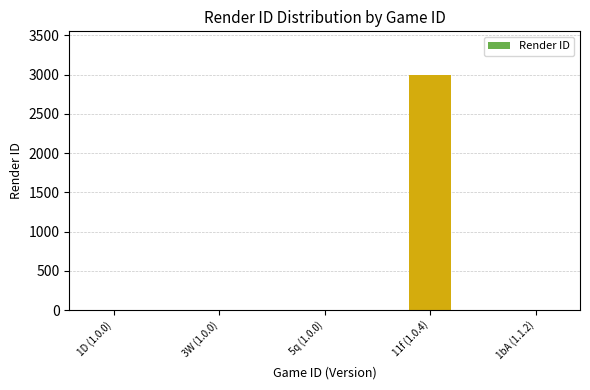

Does the chart contain stacked bars?

No